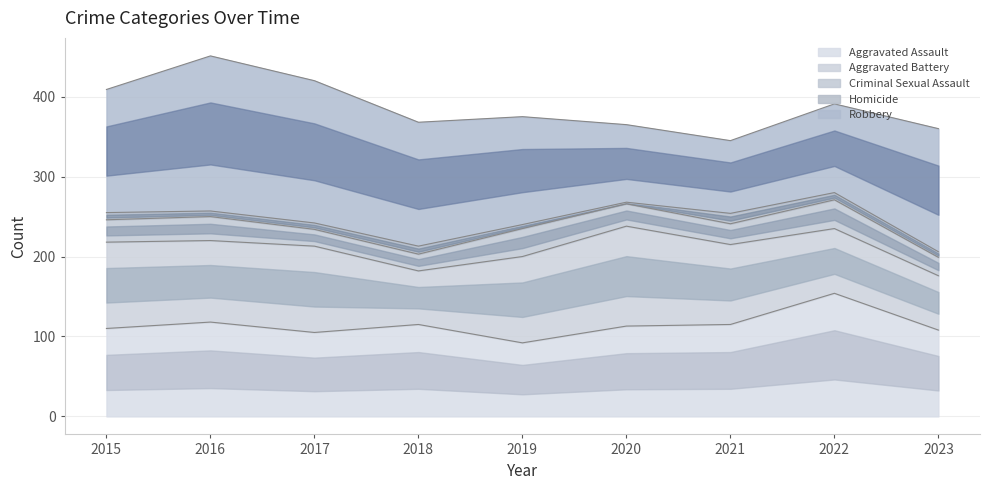

List the series in order of their peak value, lowest first.

Homicide, Criminal Sexual Assault, Aggravated Battery, Aggravated Assault, Robbery